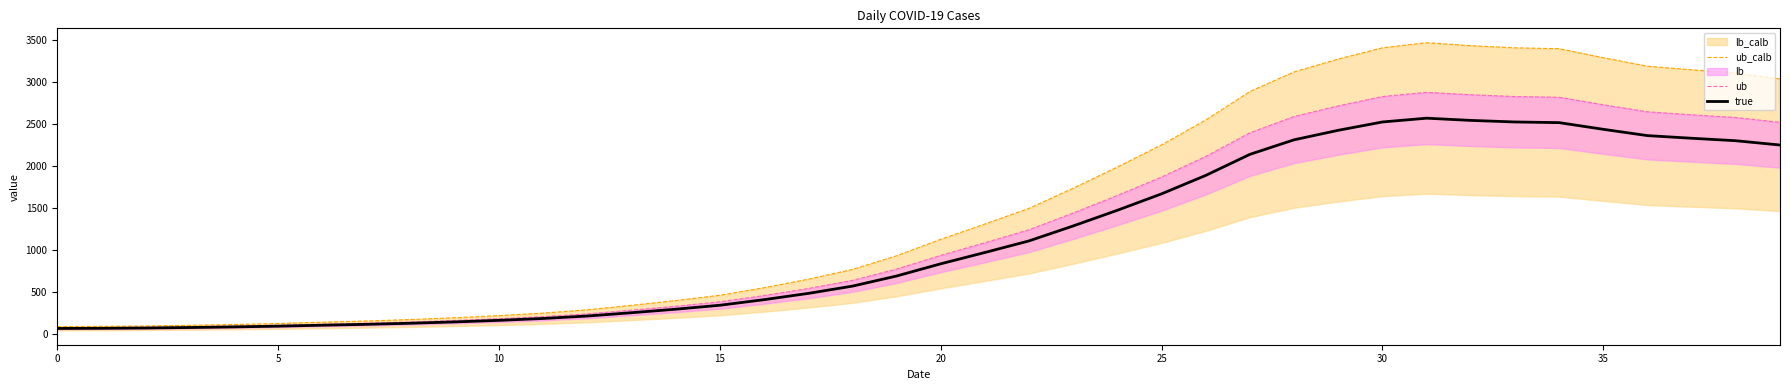

Is it true that true equals 63.7 at 0?

True